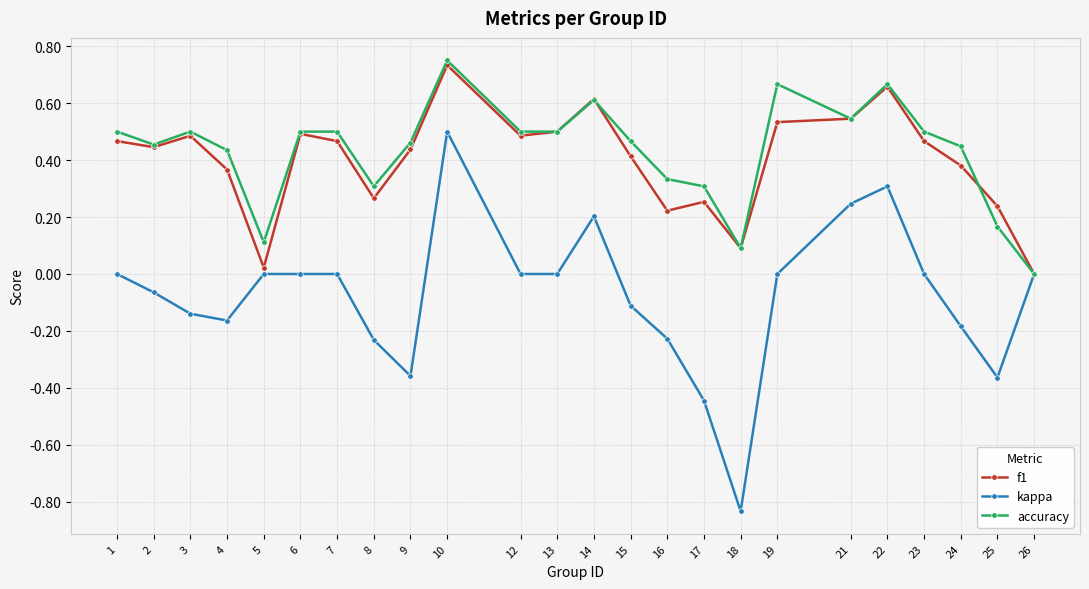

Rank the series by their maximum value, from highest to lowest.

accuracy, f1, kappa